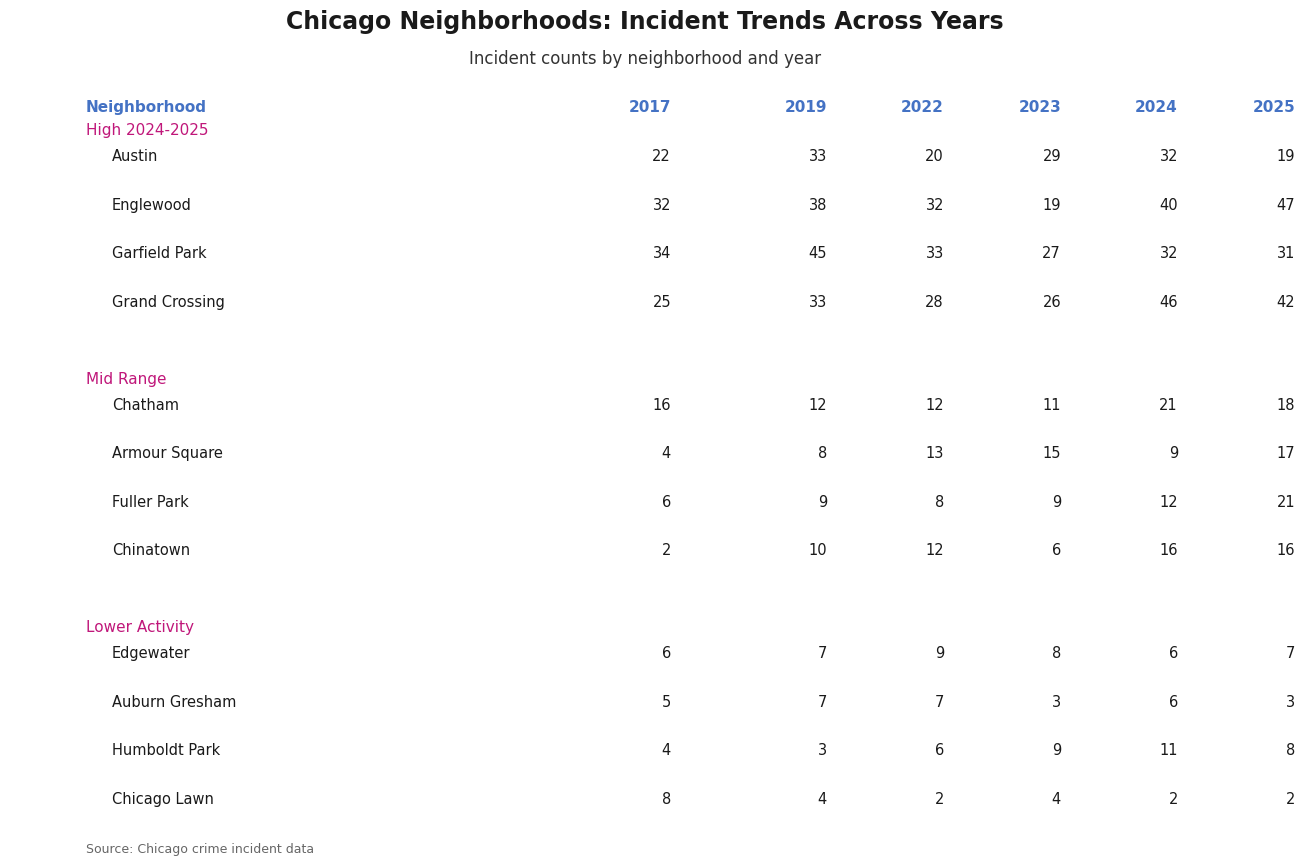

Between 11 and 10, which is larger?

11